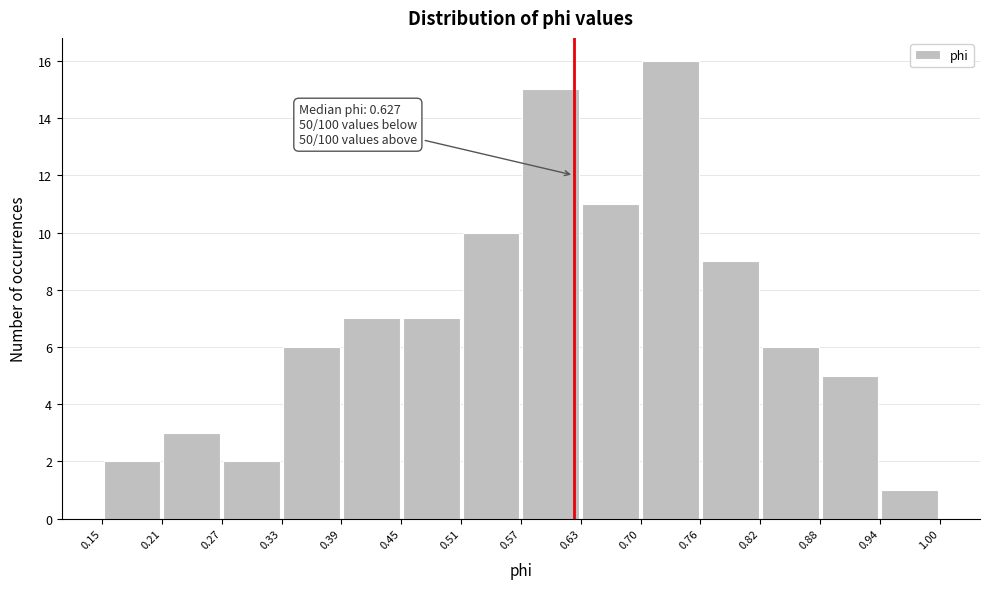

Which range on the x-axis has the tallest bar?

0.70 to 0.76